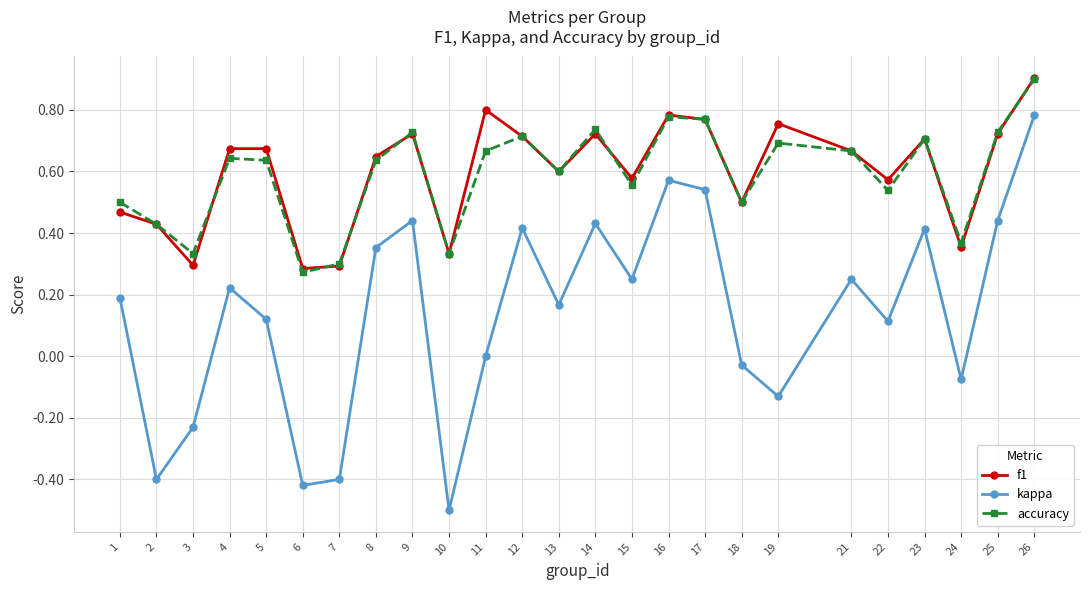

True or false: f1 and kappa intersect in this chart.

False